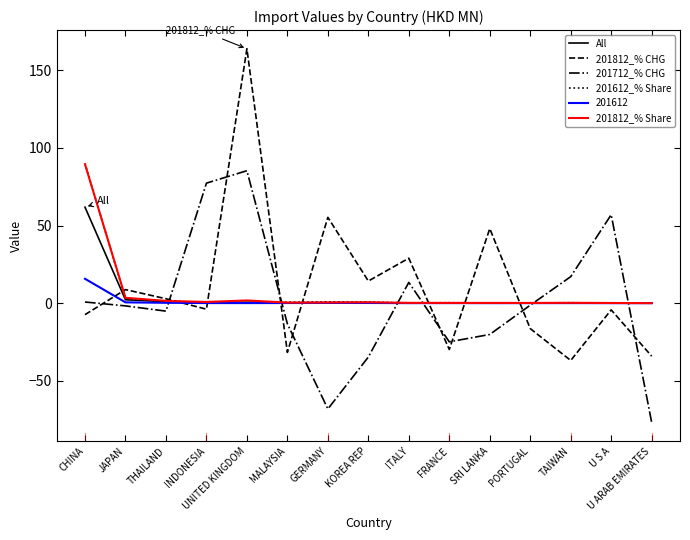

What is the maximum value shown in the chart?

163.8